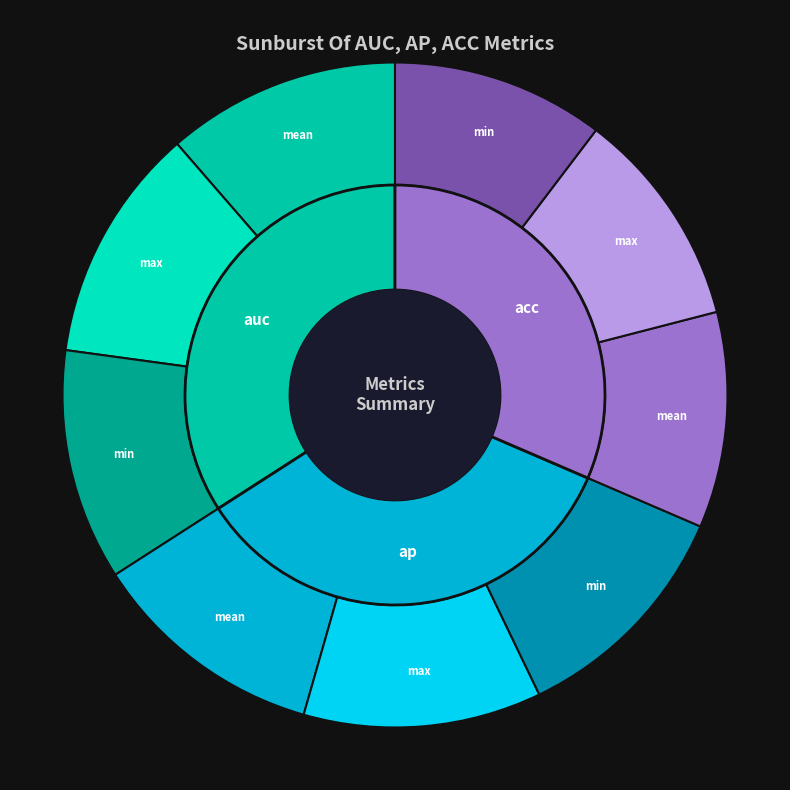

Is it true that min is 31% of the pie?

False